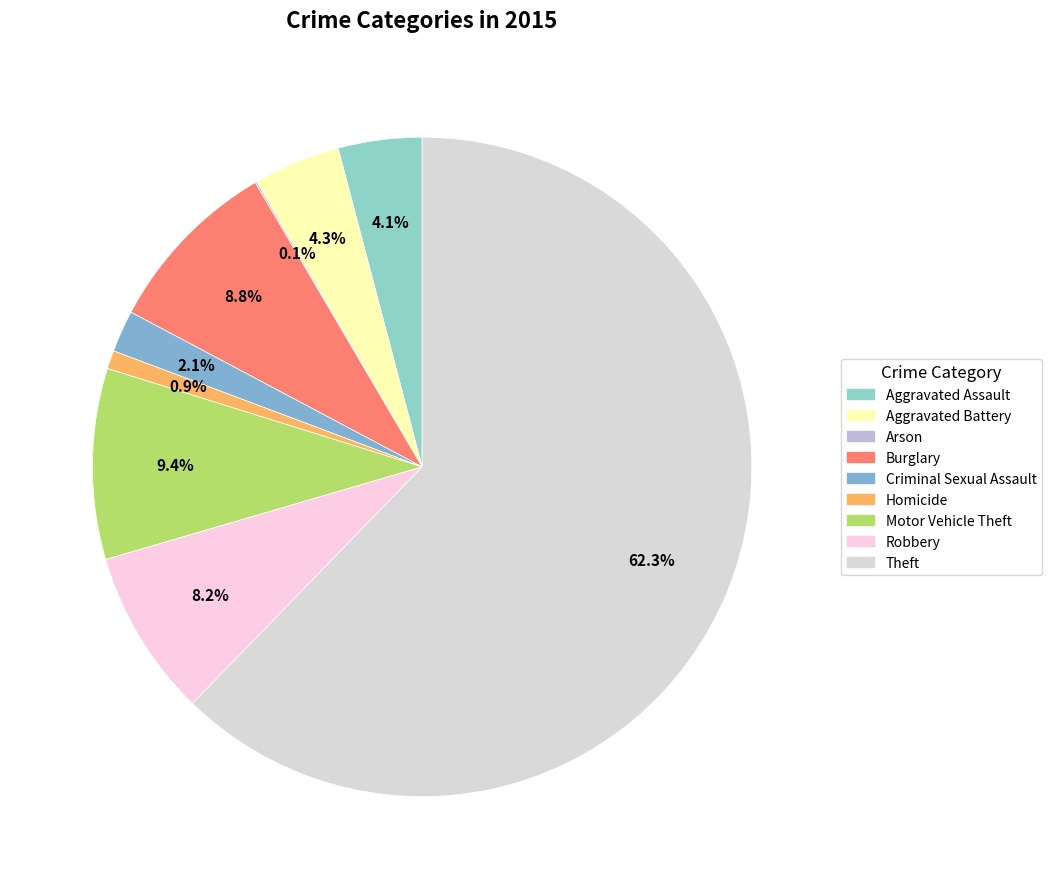

Does Burglary represent more than half of the total?

No